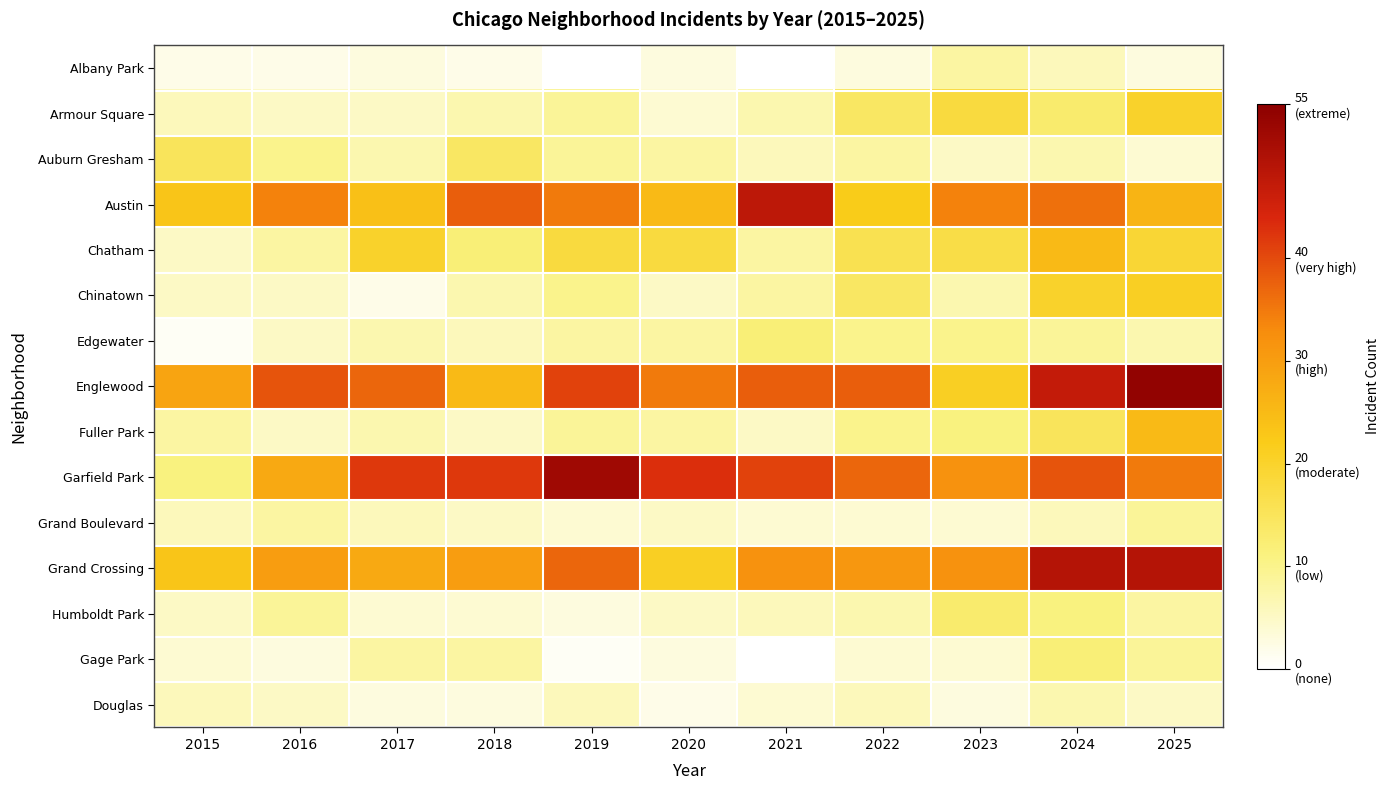

Count the number of data series in this chart.

15